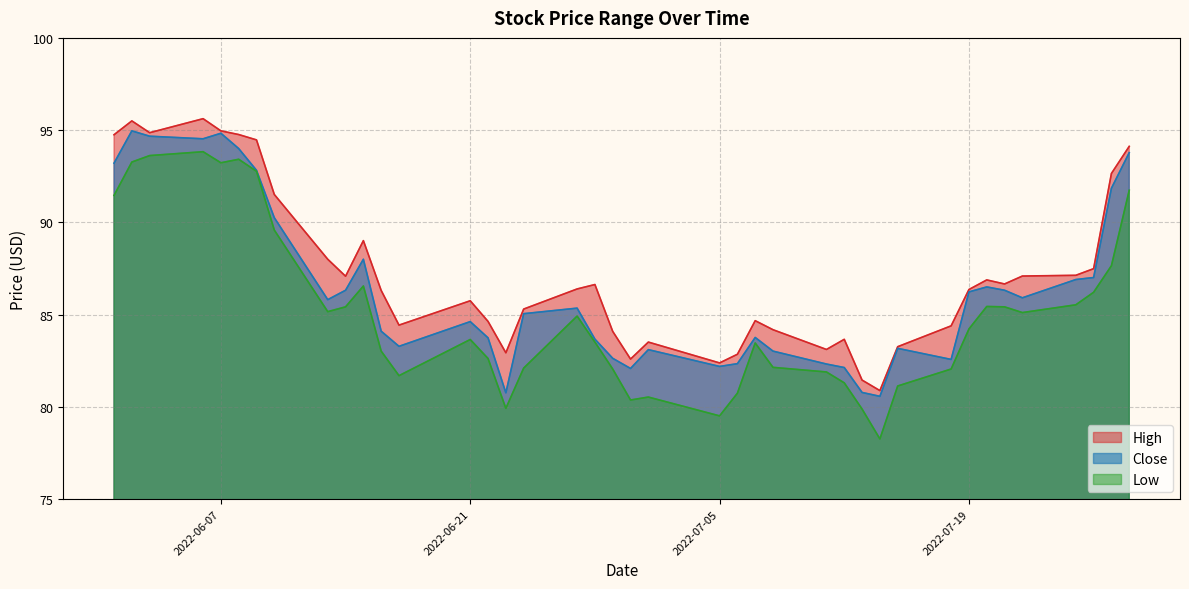

At which label does Low first exceed 84?

2022-06-01